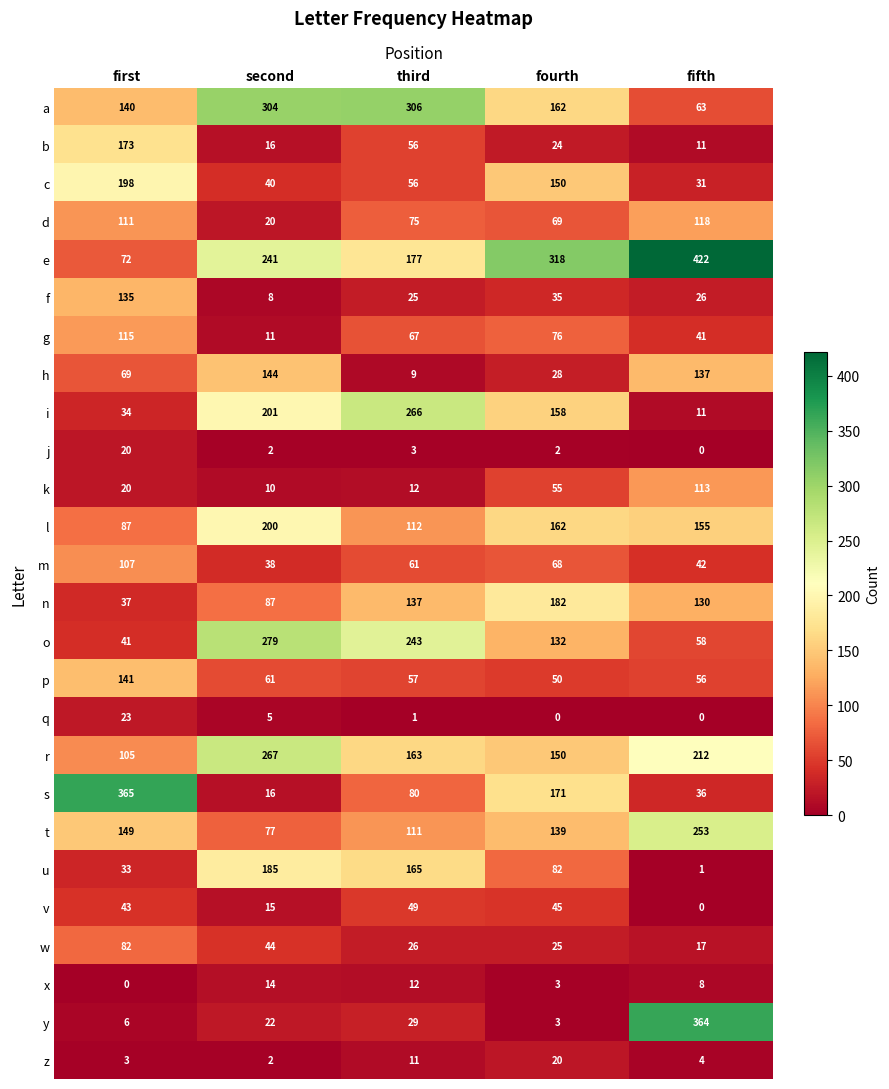

At which label does j first exceed 2?

first